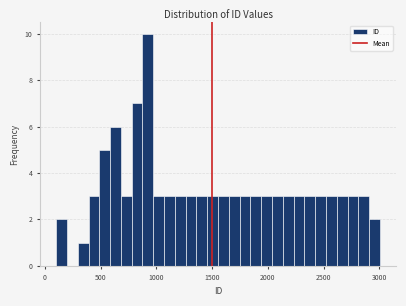

Read against the x-axis, roughly where is the centre of the tallest bar?

900